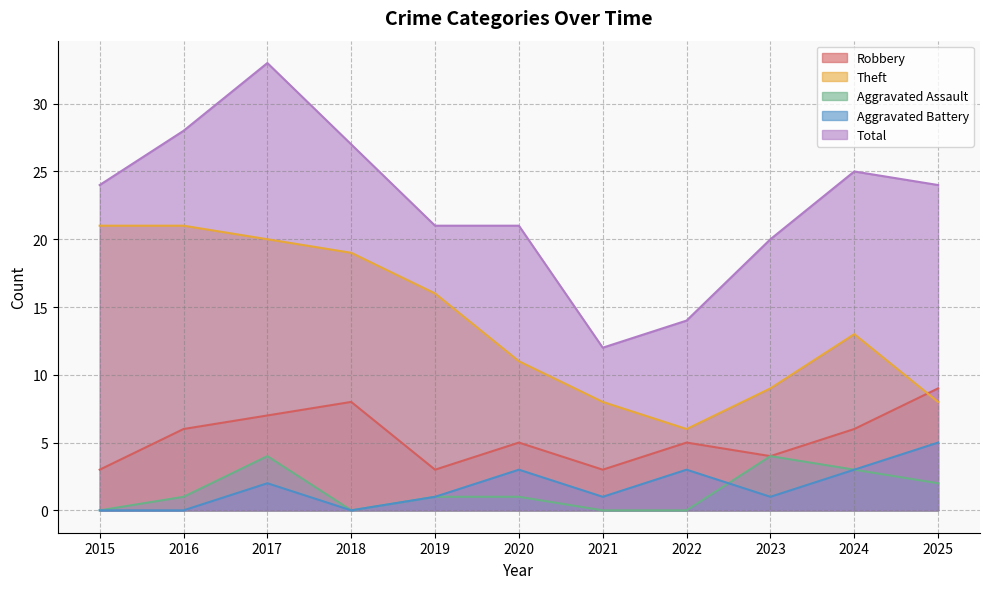

True or false: Robbery and Aggravated Assault intersect in this chart.

False